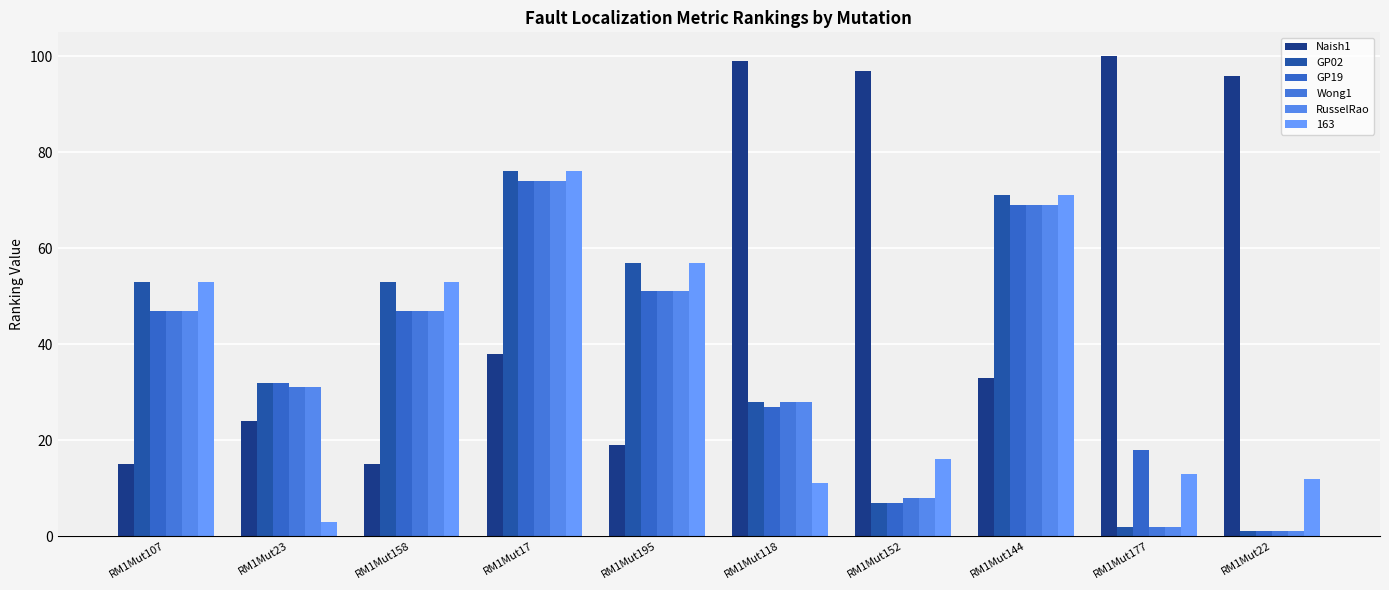

How many groups of bars are there?

10